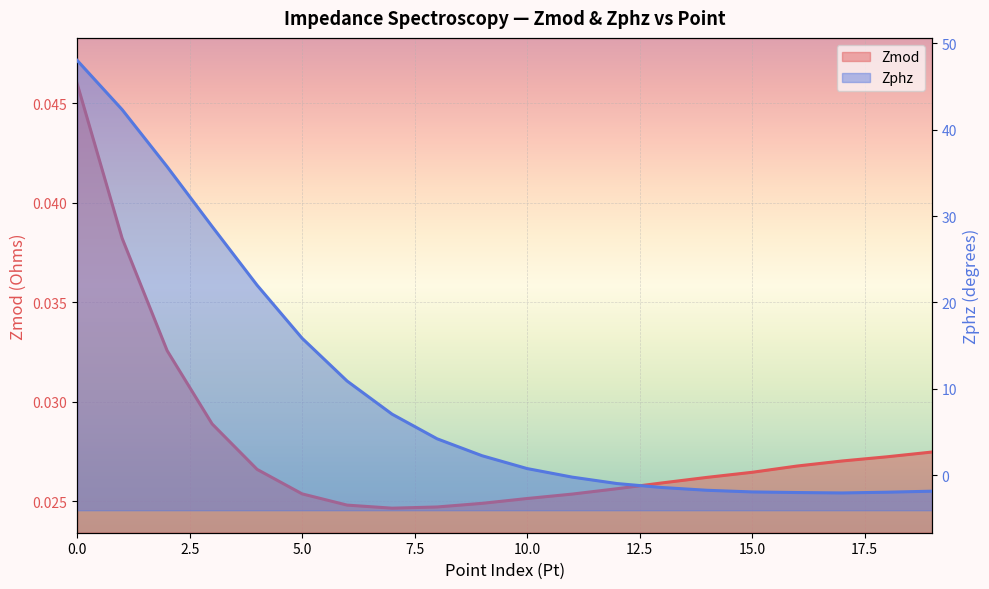

Count the number of data series in this chart.

2